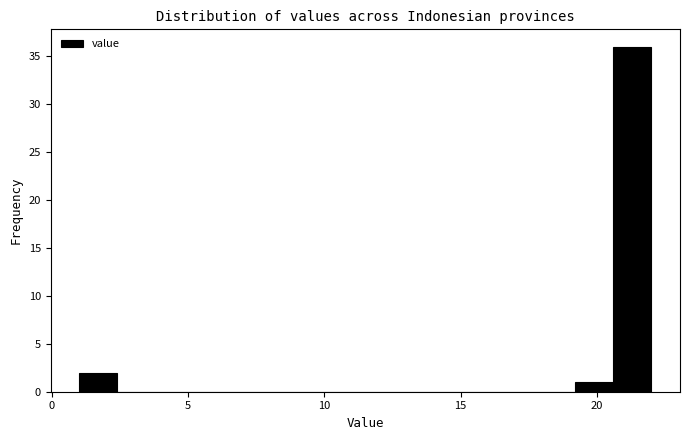

Around what value on the x-axis is the tallest bar? Give the approximate position of its centre, as read against the axis.

21.5